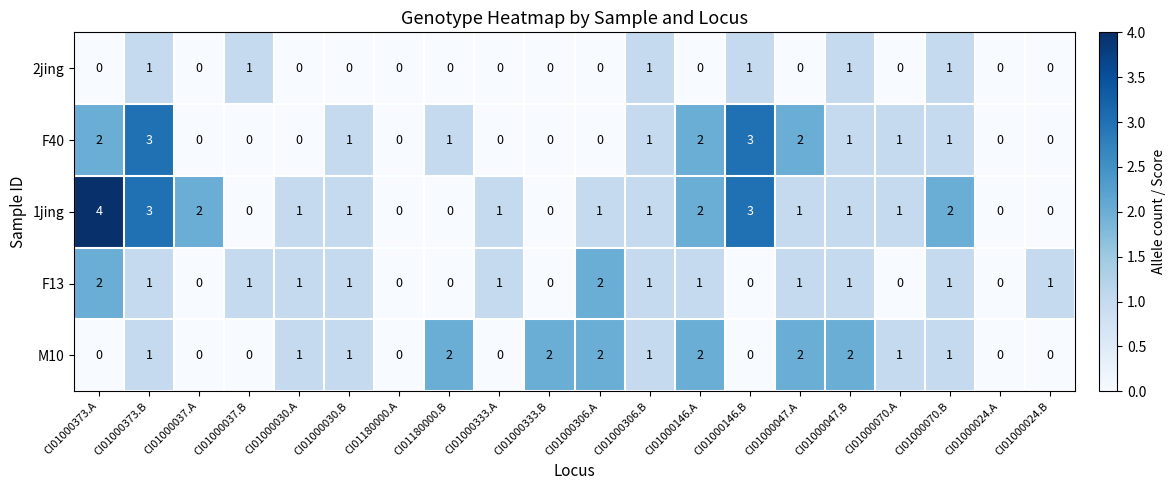

Which series has the largest range (max minus min)?

1jing